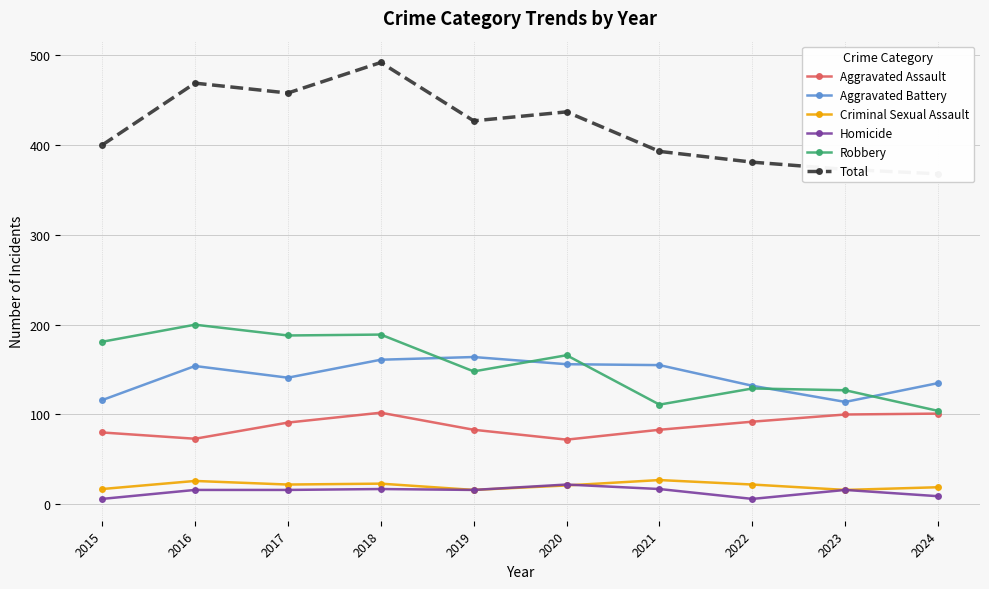

What value does the Homicide series have at 2020?

22